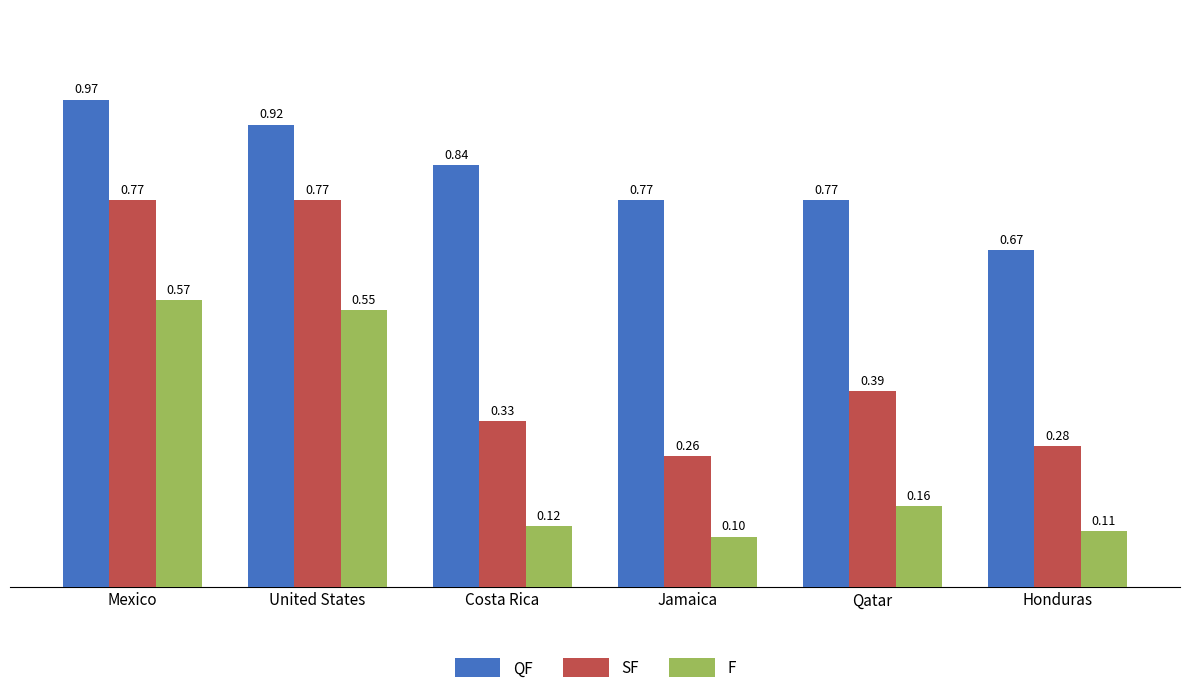

Which series has the widest spread of values?

SF